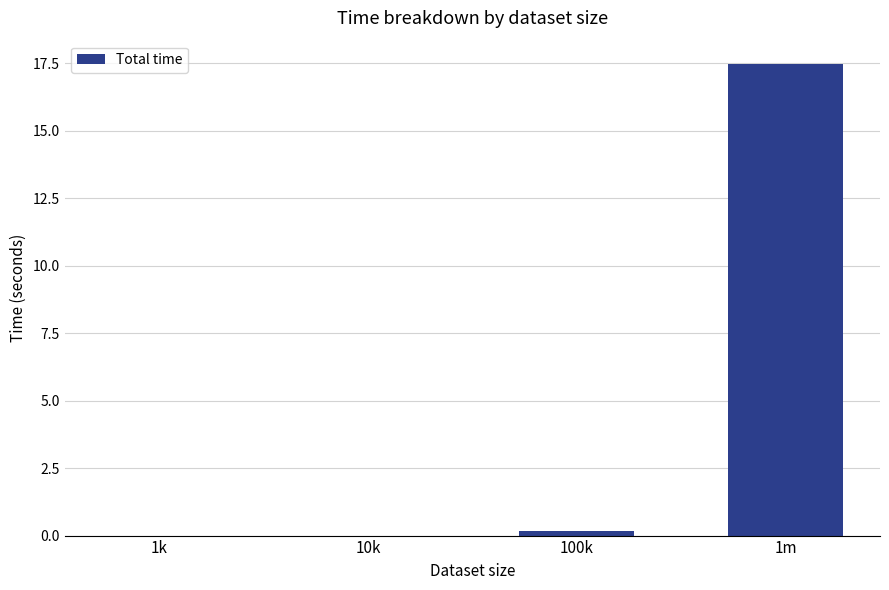

Between 10k and 100k, which is larger?

100k